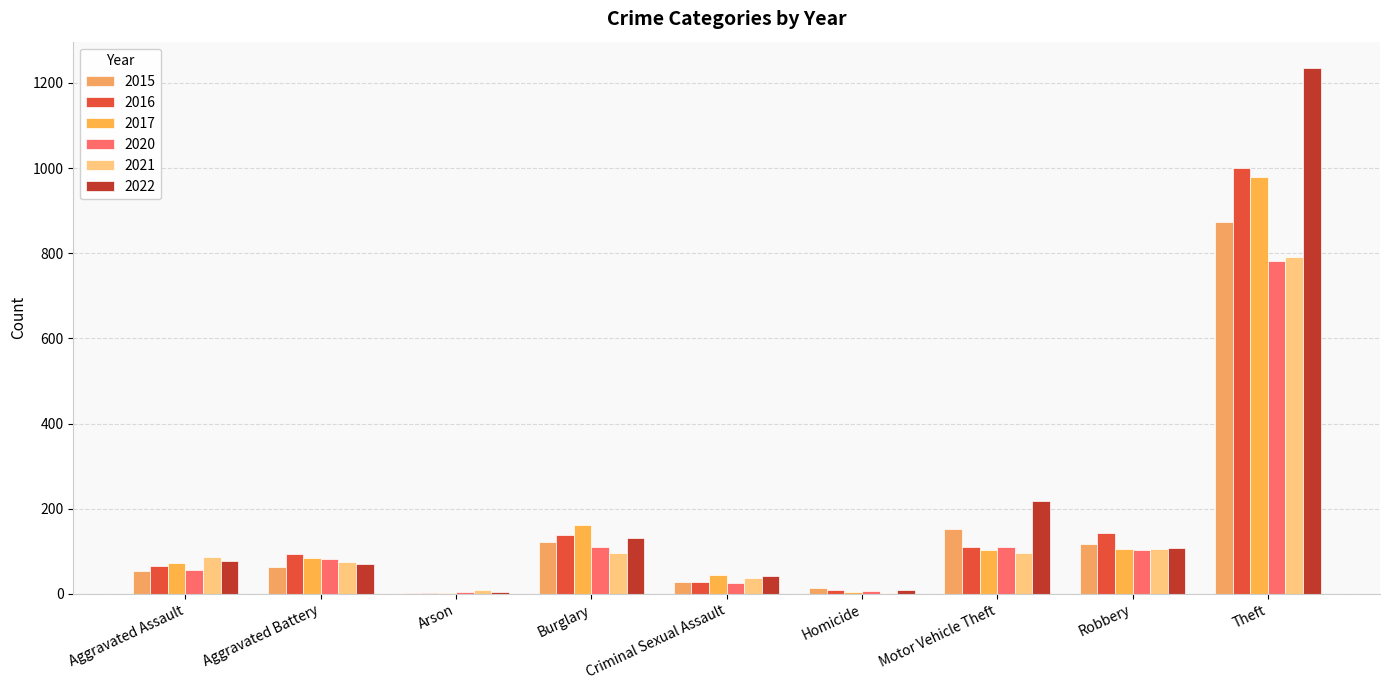

Reading left to right, transcribe all the data shown in this chart.

2015: 54	64	2	121	28	13	152	117	874
2016: 66	93	2	139	28	8	110	144	999
2017: 72	83	1	162	44	5	104	105	979
2020: 56	82	4	110	26	6	109	102	782
2021: 86	75	8	95	36	2	96	105	791
2022: 78	71	4	132	43	9	219	108	1235